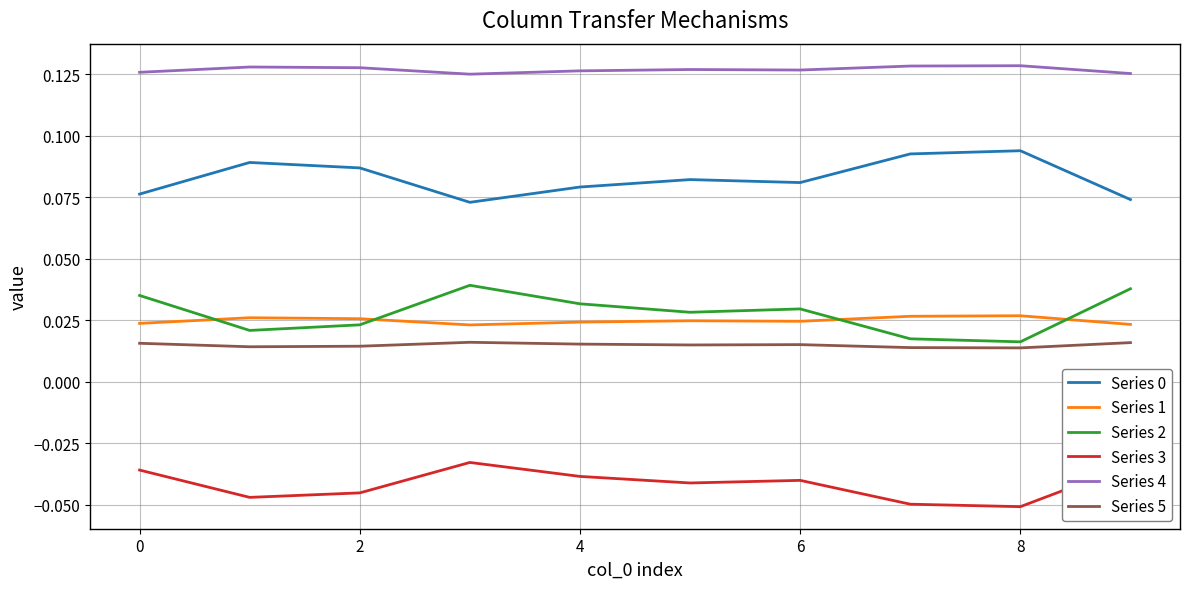

True or false: Series 1 and Series 4 cross at least once.

False